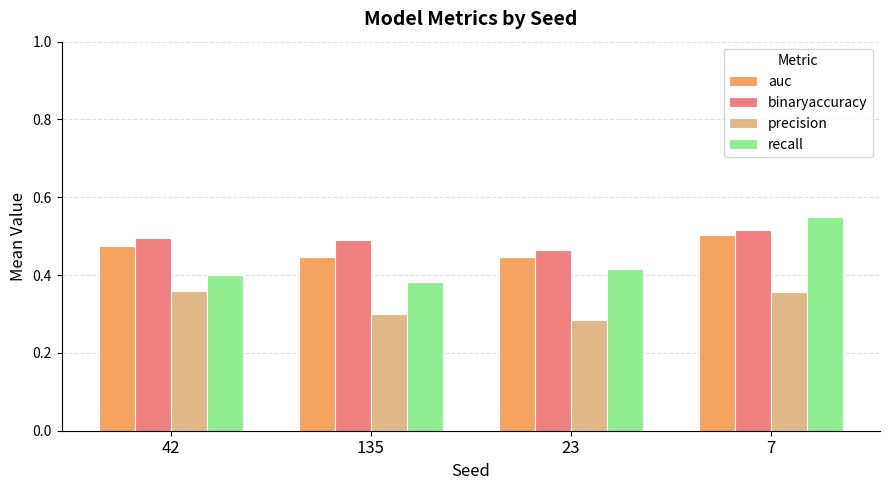

The value of recall at 23 is 0.4. True or false?

True